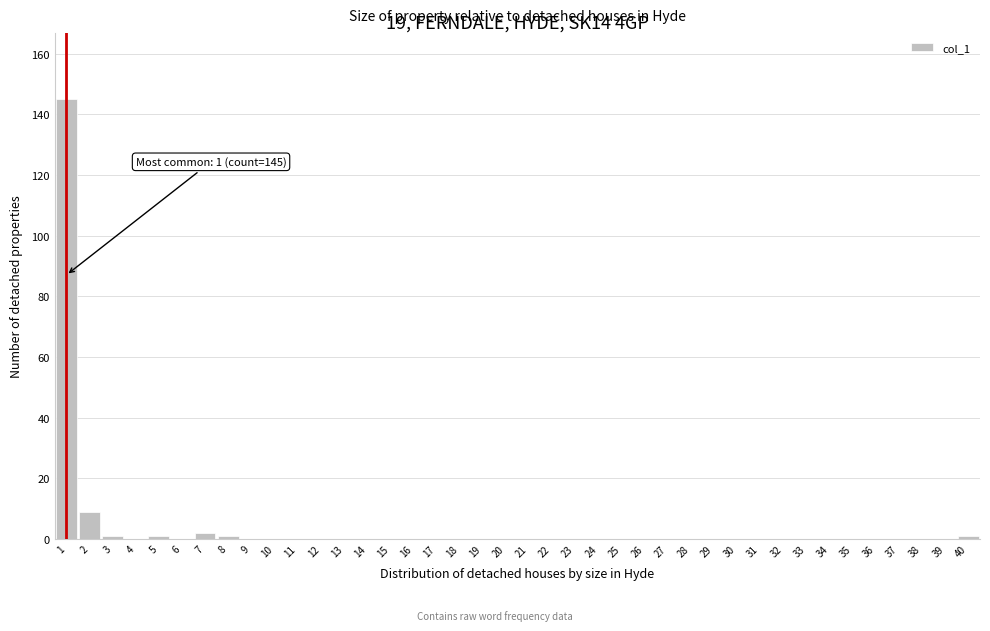

Which range on the x-axis has the tallest bar?

0.5 to 1.5